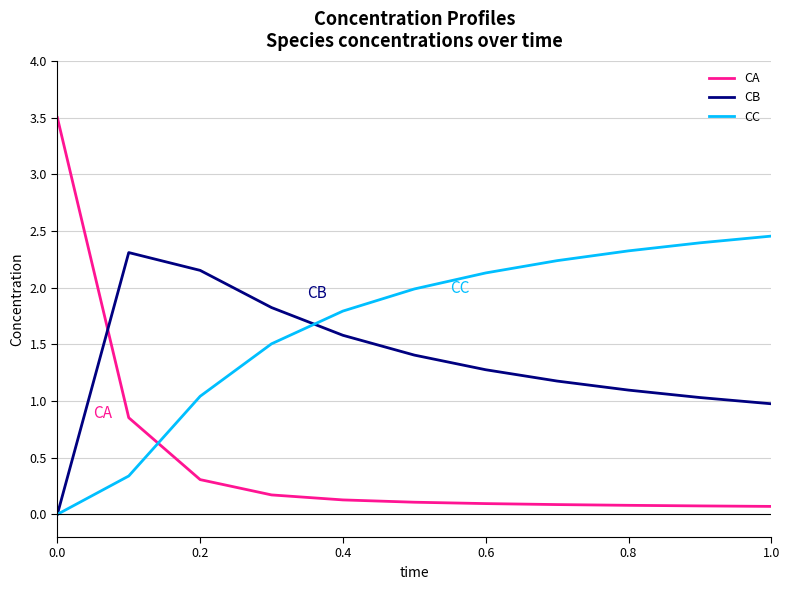

Which series has the largest range (max minus min)?

CA